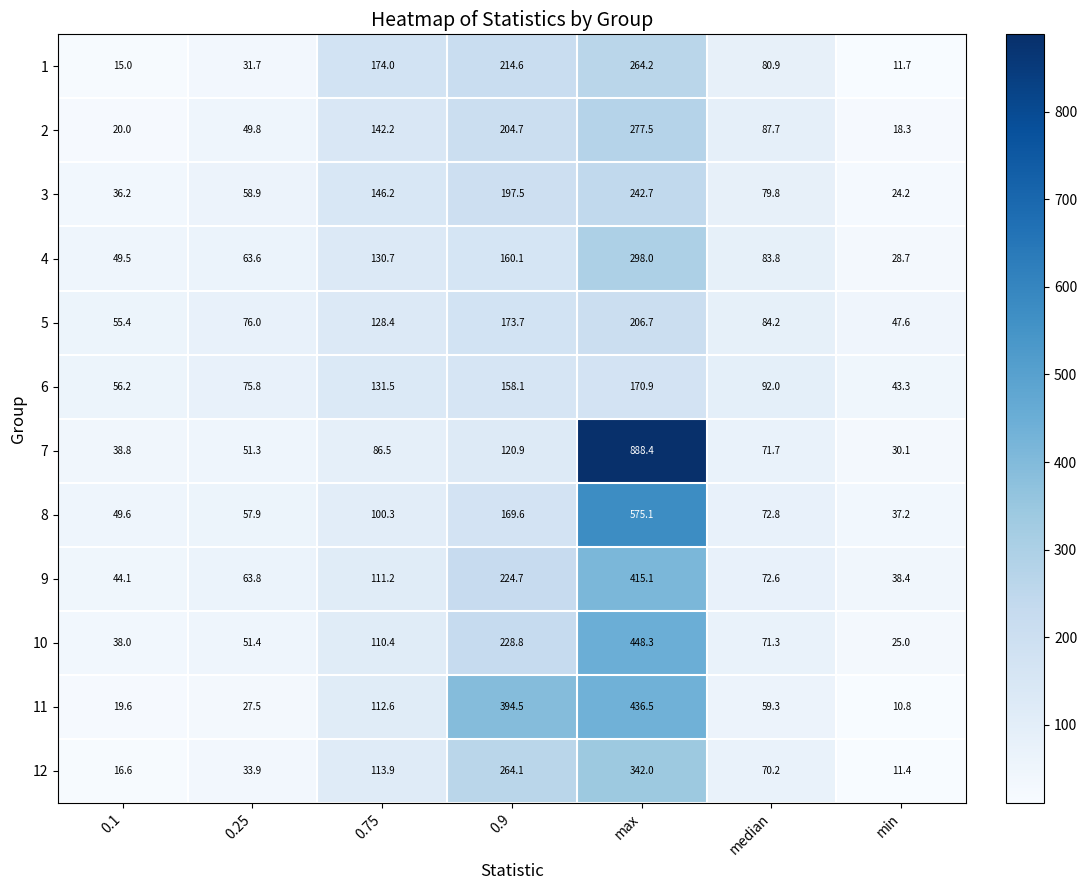

What is the maximum value shown in the chart?

888.4